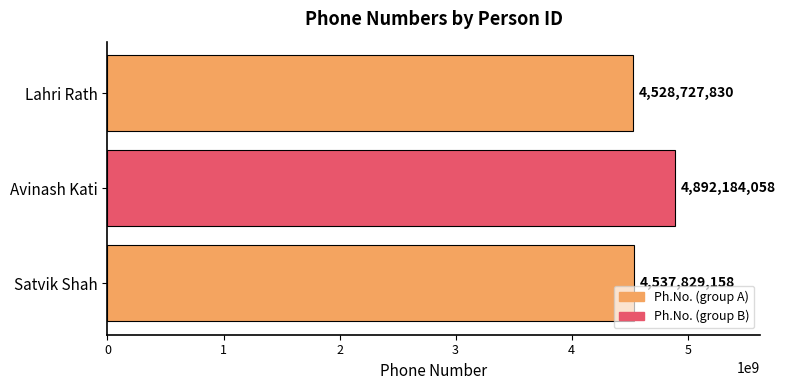

Rank the categories by value from lowest to highest.

Lahri Rath, Satvik Shah, Avinash Kati